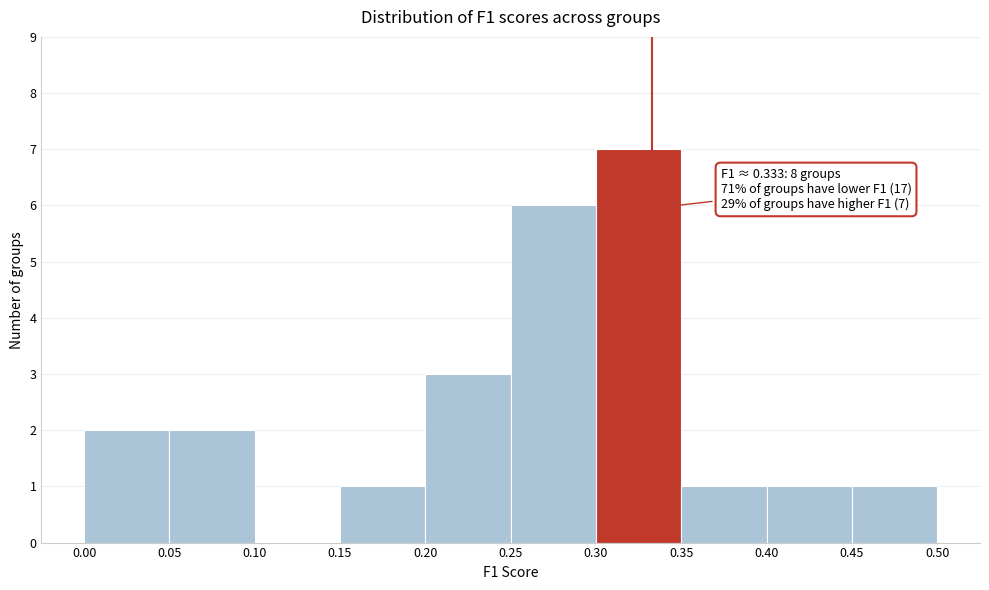

Which range on the x-axis has the tallest bar?

0.30 to 0.35